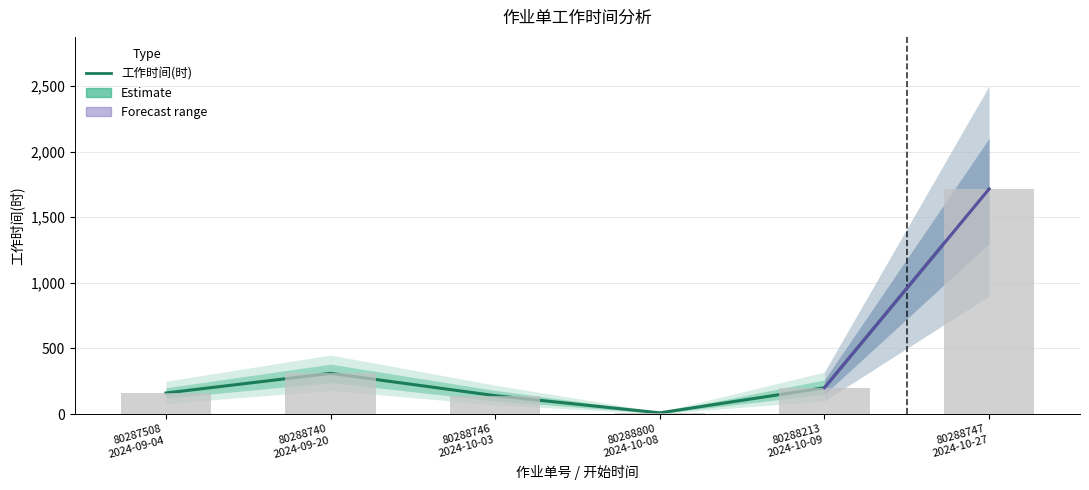

List the labels in order of value, largest first.

80288747
2024-10-27, 80288740
2024-09-20, 80288213
2024-10-09, 80287508
2024-09-04, 80288746
2024-10-03, 80288800
2024-10-08